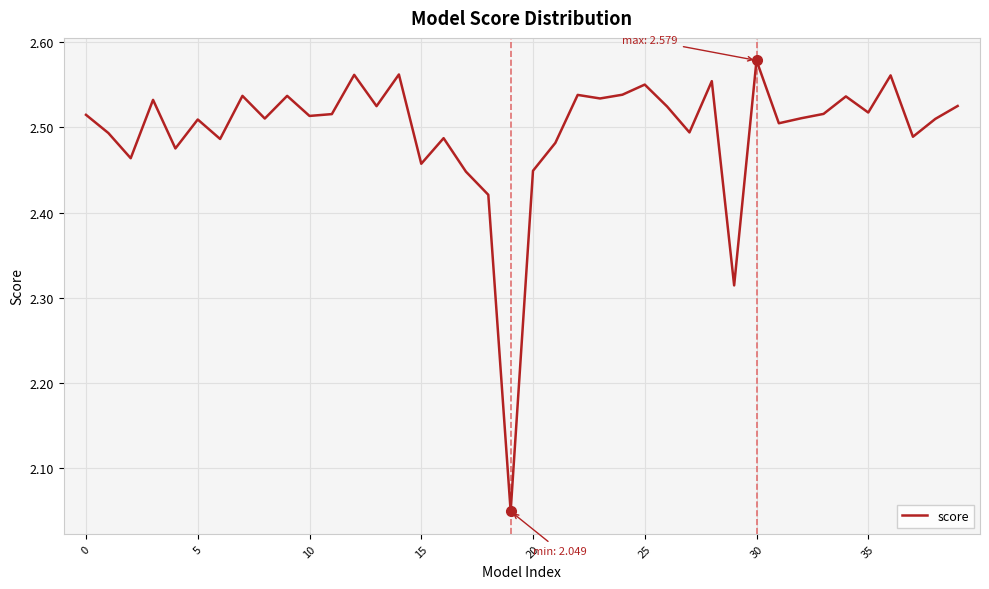

What is the difference between the maximum and minimum values?

0.5